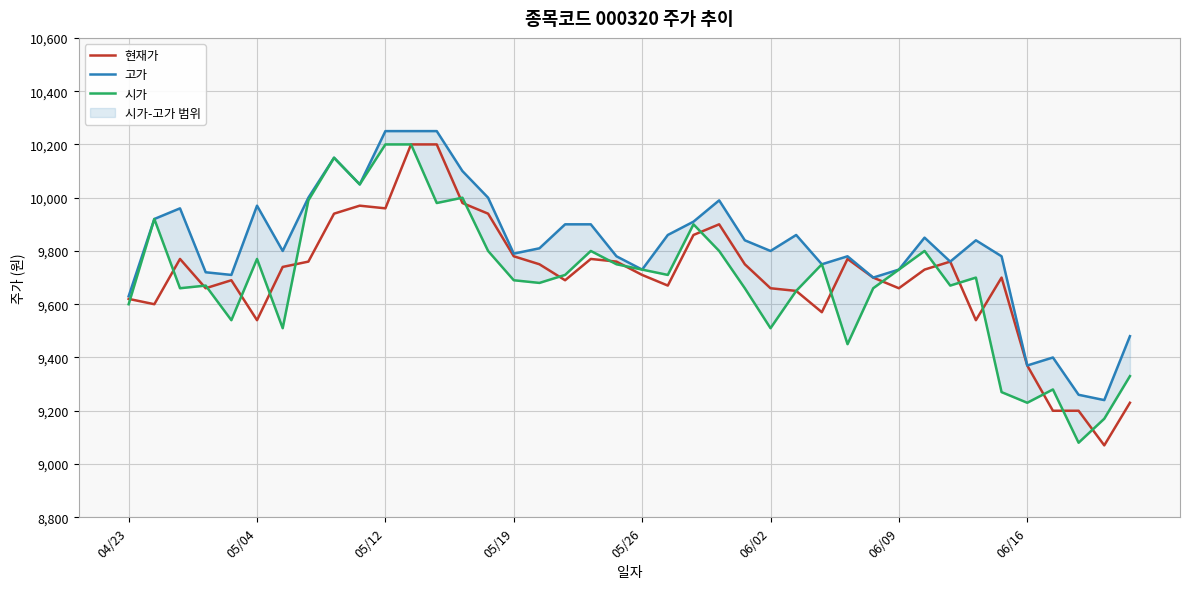

Between 8 and 34, which series saw the biggest shift?

시가